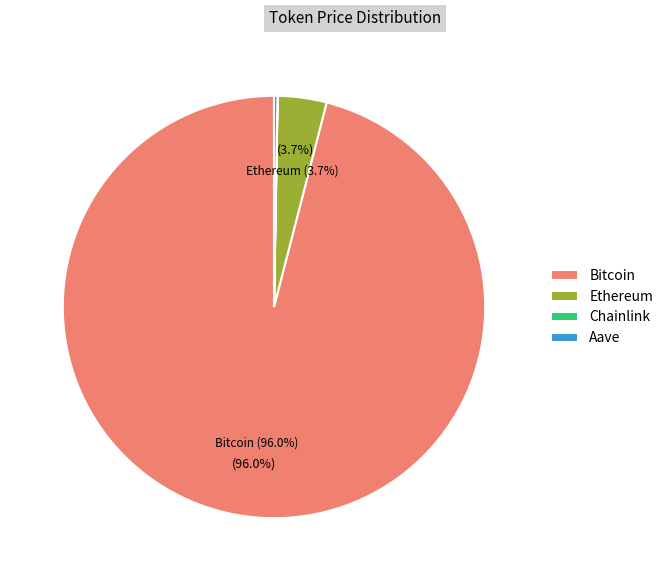

To the nearest percent, what is the average slice percentage?

25%